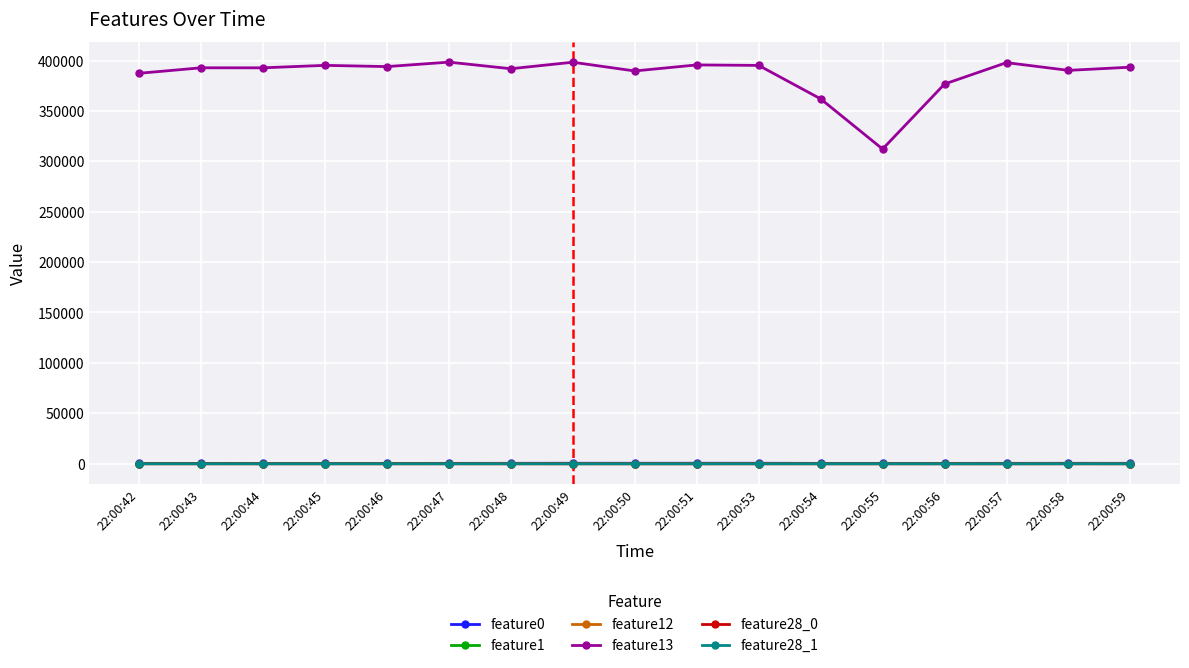

Where do feature28_0 and feature28_1 first cross each other?

22:00:42 and 22:00:43